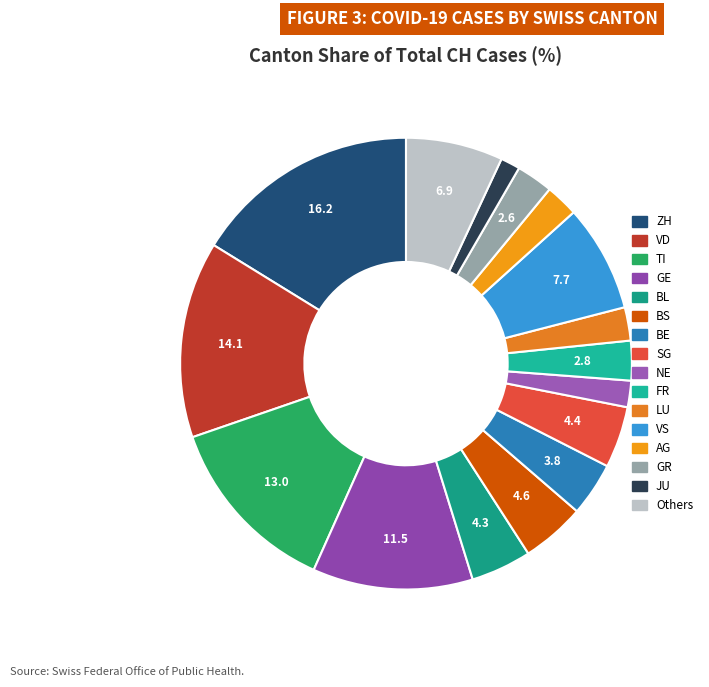

What percentage is the FR slice, to the nearest percent?

3%